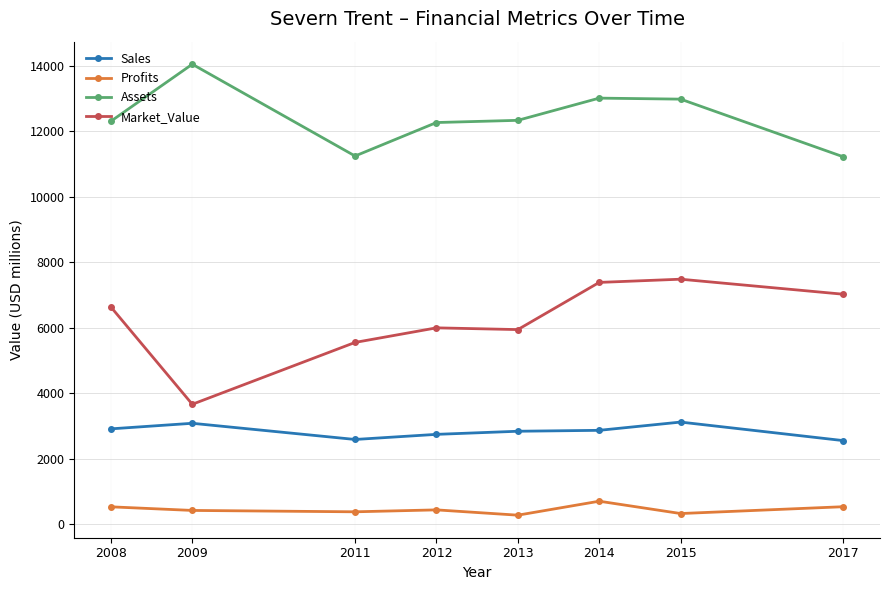

What is the maximum value for Sales?

3117.0